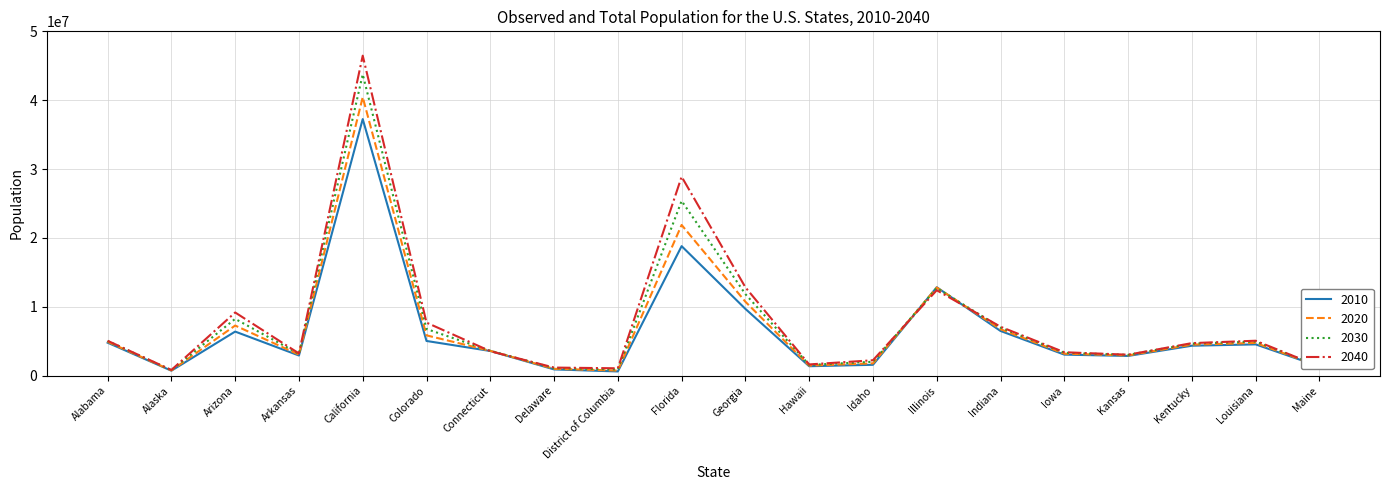

What is the smallest value displayed?

601723